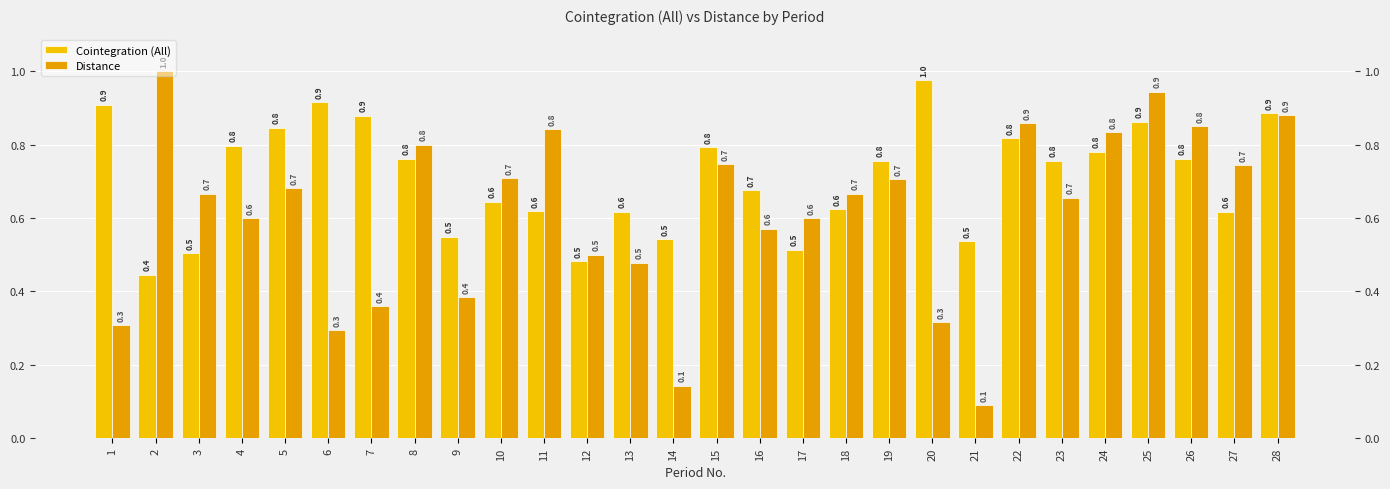

Reading left to right, what are all the values shown in this chart?

Cointegration (All): 0.9	0.4	0.5	0.8	0.8	0.9	0.9	0.8	0.5	0.6	0.6	0.5	0.6	0.5	0.8	0.7	0.5	0.6	0.8	1.0	0.5	0.8	0.8	0.8	0.9	0.8	0.6	0.9
Distance: 0.3	1.0	0.7	0.6	0.7	0.3	0.4	0.8	0.4	0.7	0.8	0.5	0.5	0.1	0.7	0.6	0.6	0.7	0.7	0.3	0.1	0.9	0.7	0.8	0.9	0.8	0.7	0.9